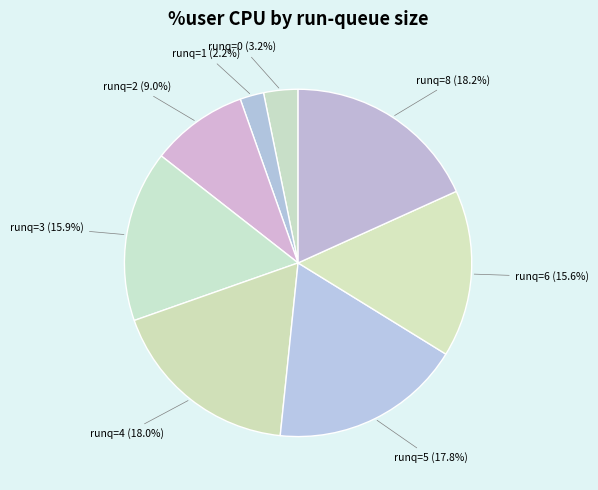

What is the ratio of the value at runq=5 to the value at runq=8?

1.0